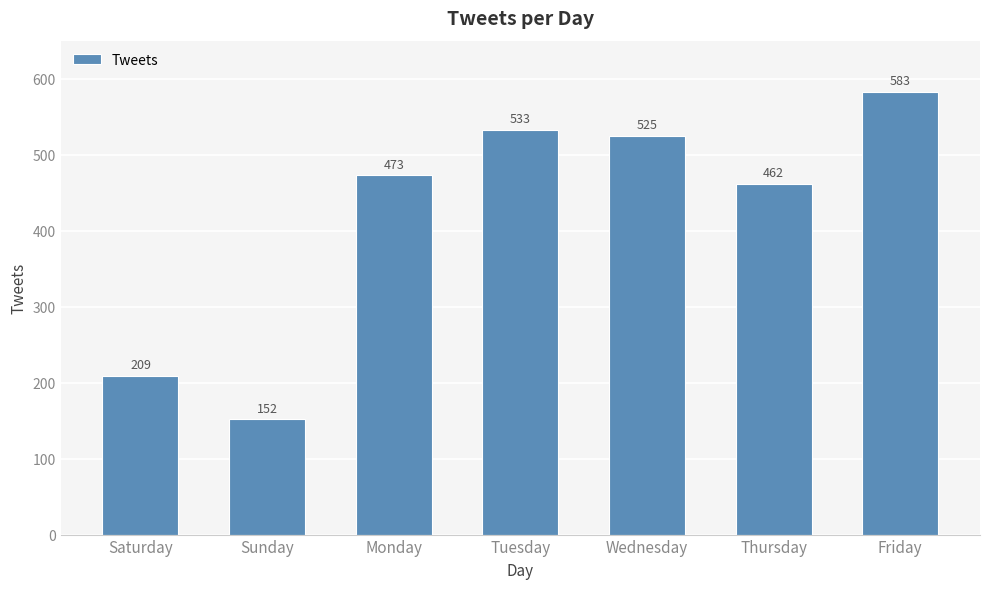

What is the value of the 6th bar from the left?

462